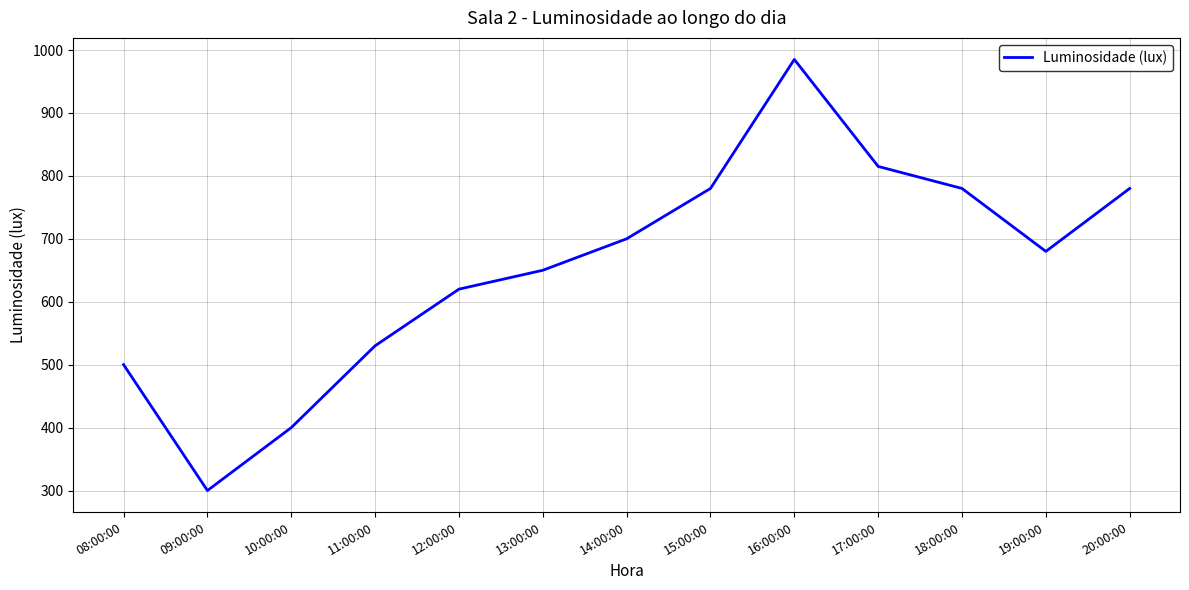

Which has a higher value, 15:00:00 or 19:00:00?

15:00:00